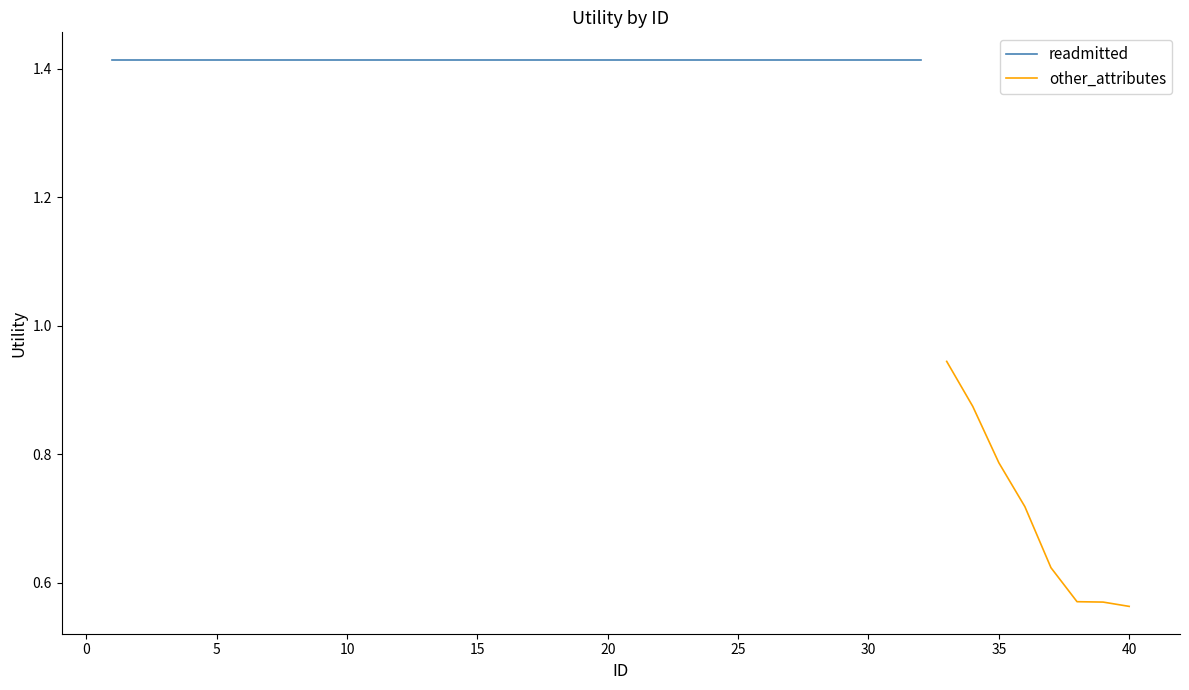

How many data points does each series have?

8